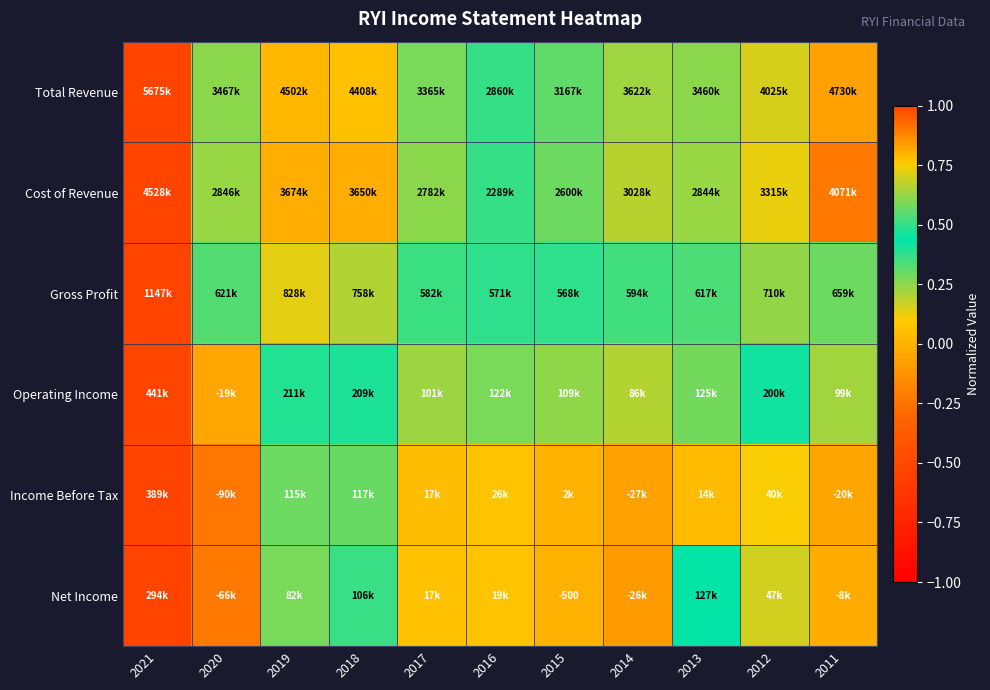

How many values in the Income Before Tax series are below 0?

3